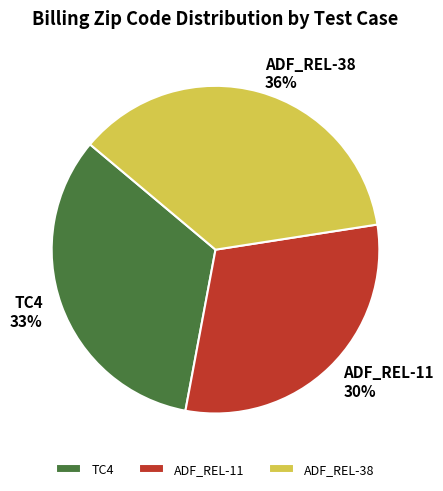

To the nearest percent, what percentage of the pie is TC4?

33%